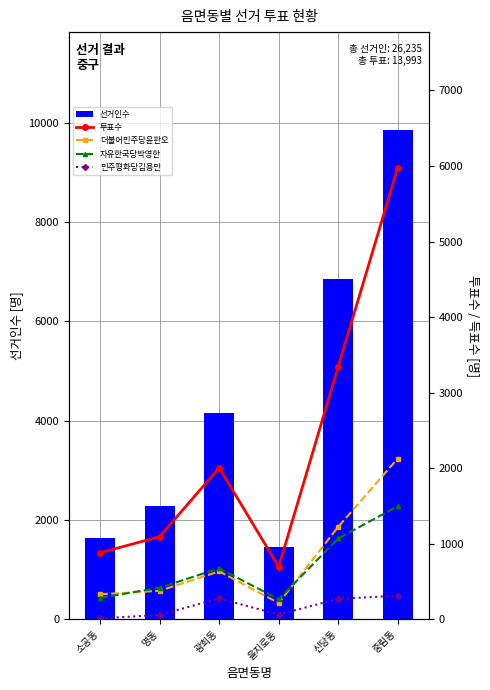

At which category is the sum across all series the highest?

중림동